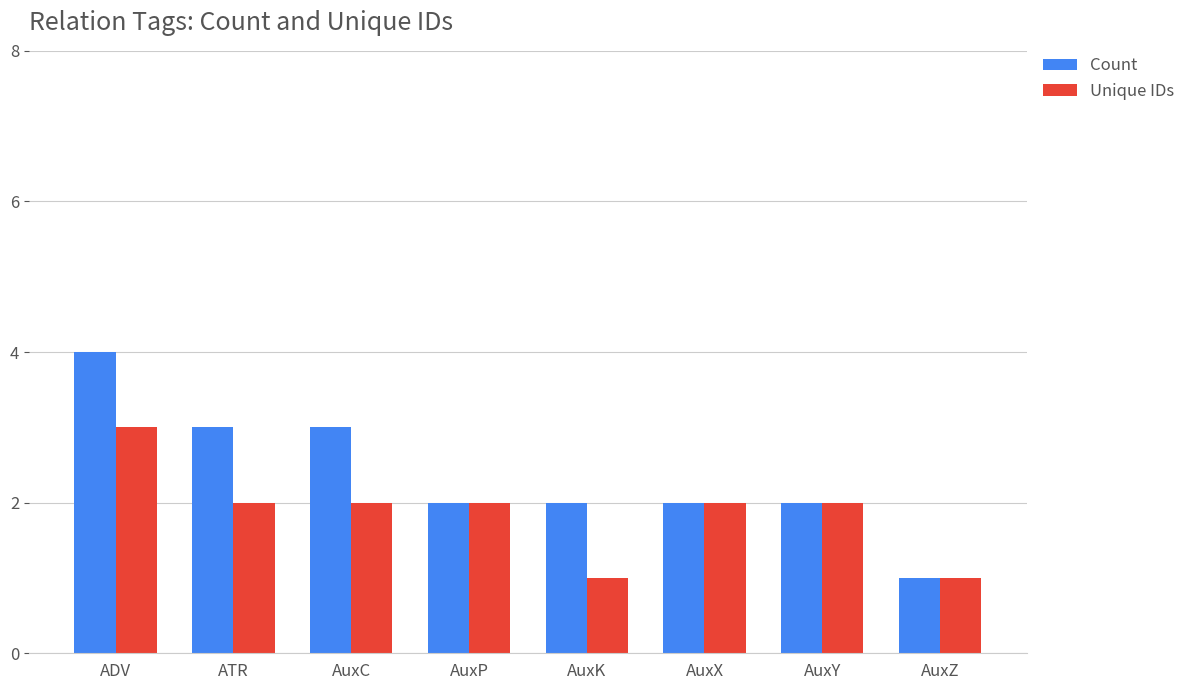

At which label does Count first exceed 2?

ADV